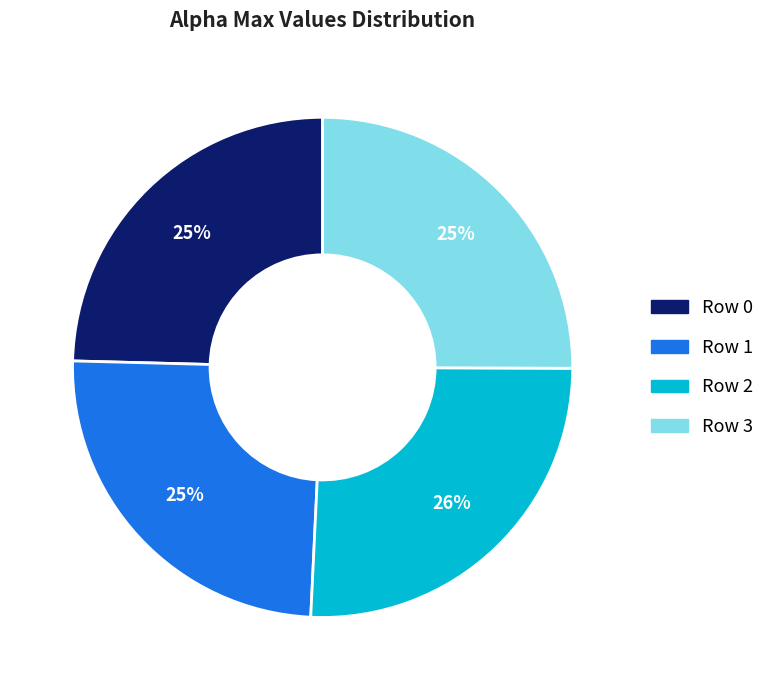

How many segments does this pie chart have?

4